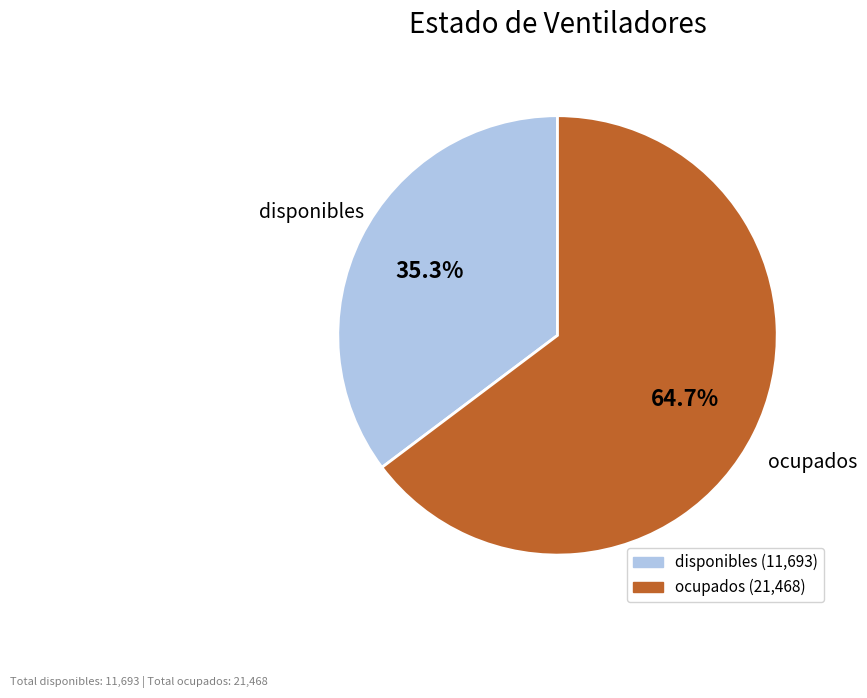

Count the number of slices in the pie.

2